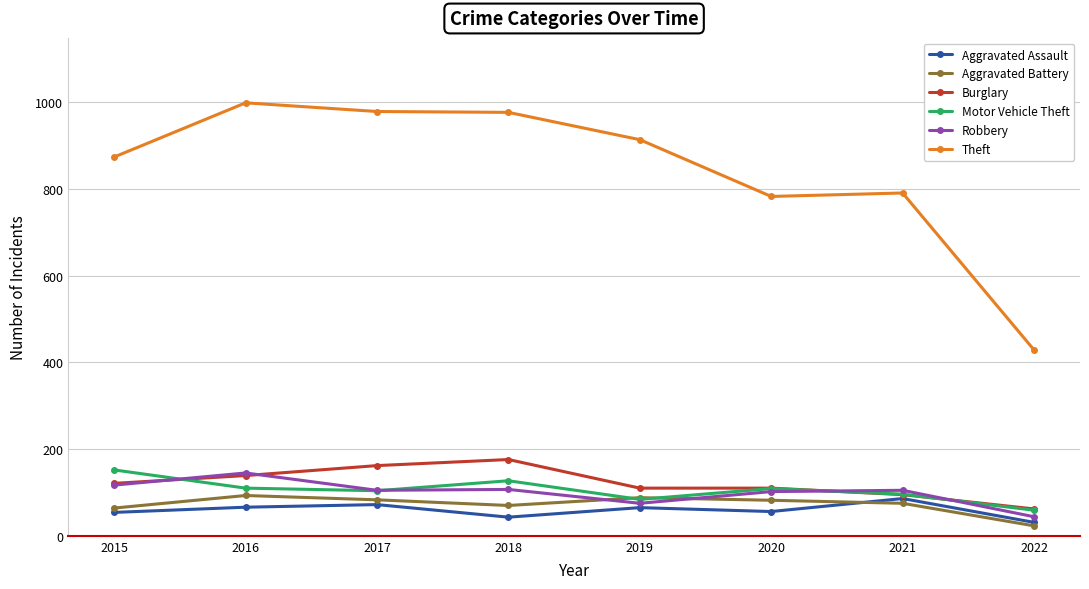

Is it true that Aggravated Battery equals 83 at 2017?

True